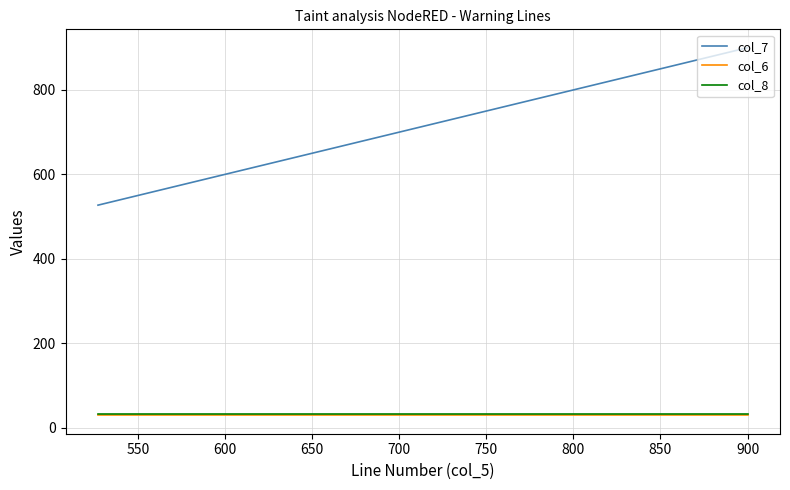

Count the number of data series in this chart.

3